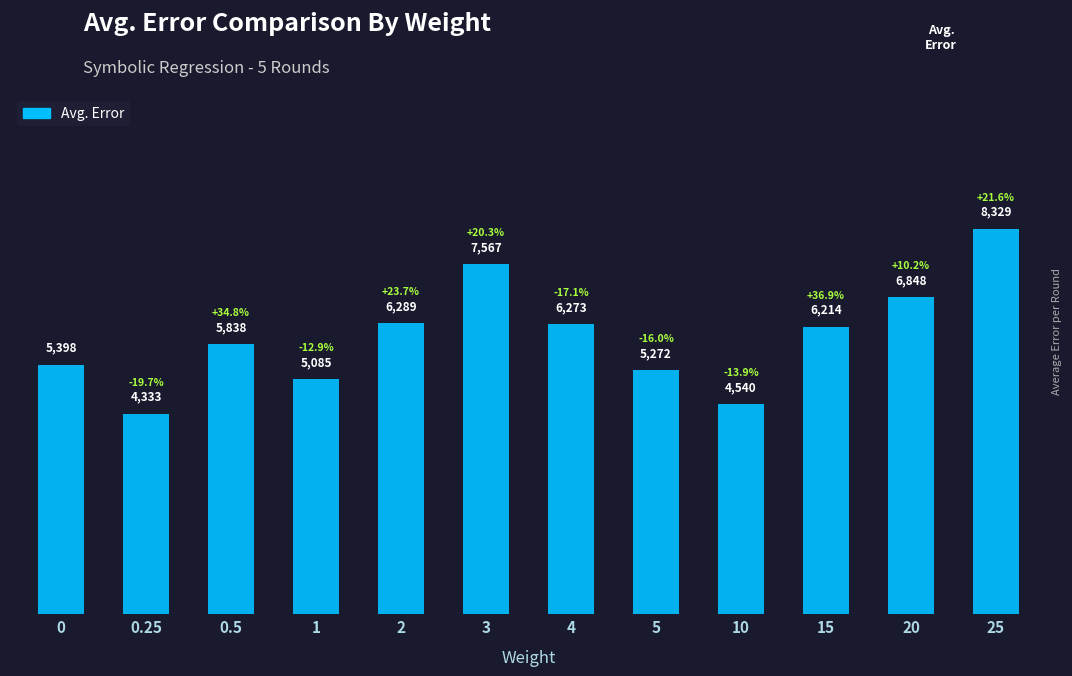

The value at 15 is 6214.5. True or false?

True